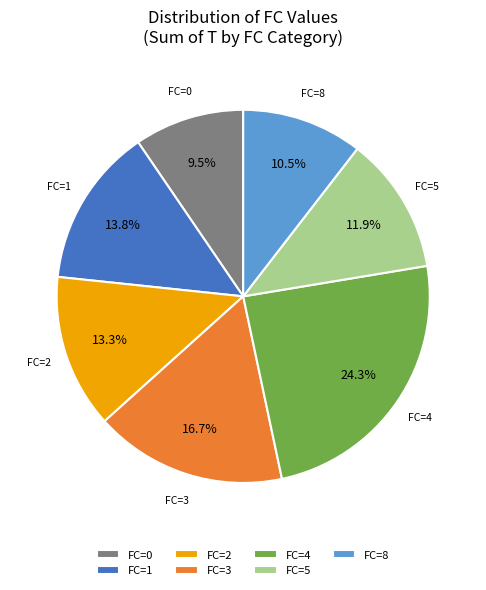

Does FC=3 represent more than half of the total?

No